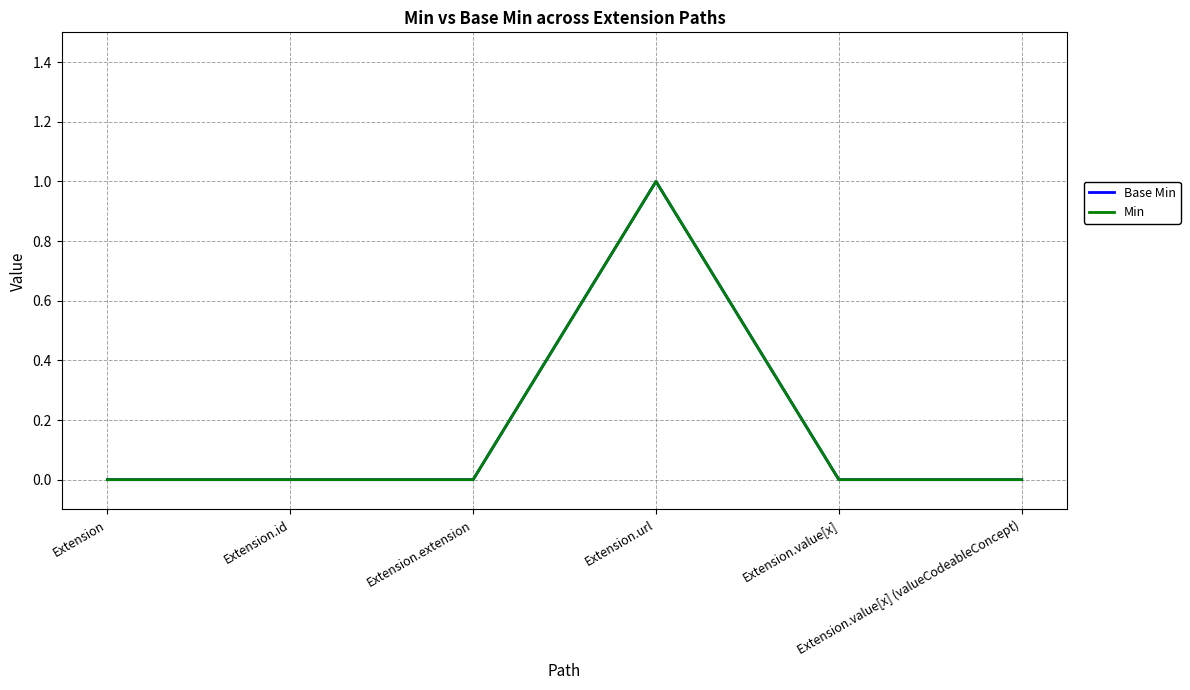

Does the chart display data point markers on the line(s)?

No